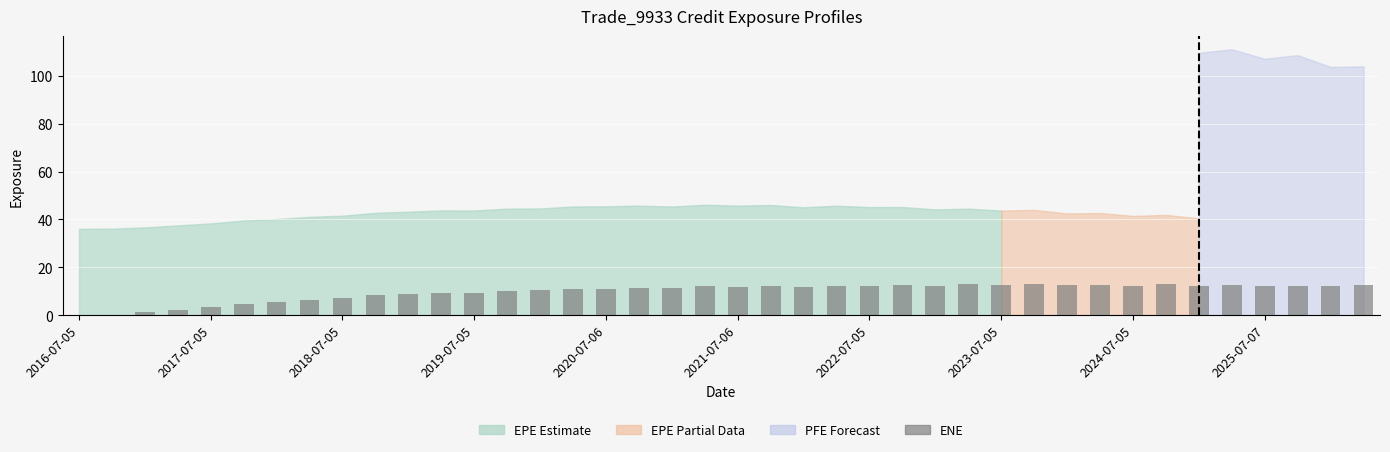

What is the maximum value shown in the chart?

12.9